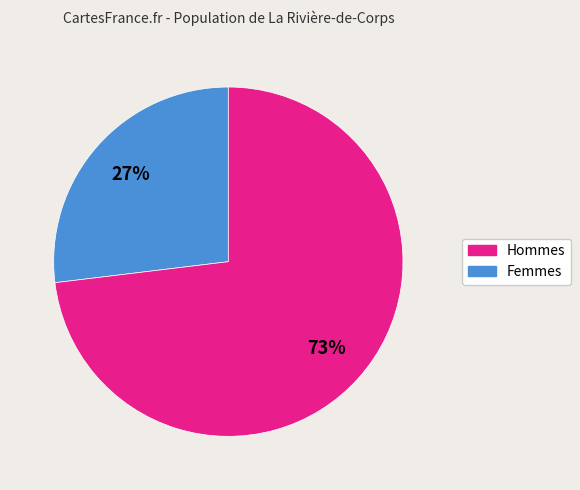

Is there a majority slice in this chart?

Yes